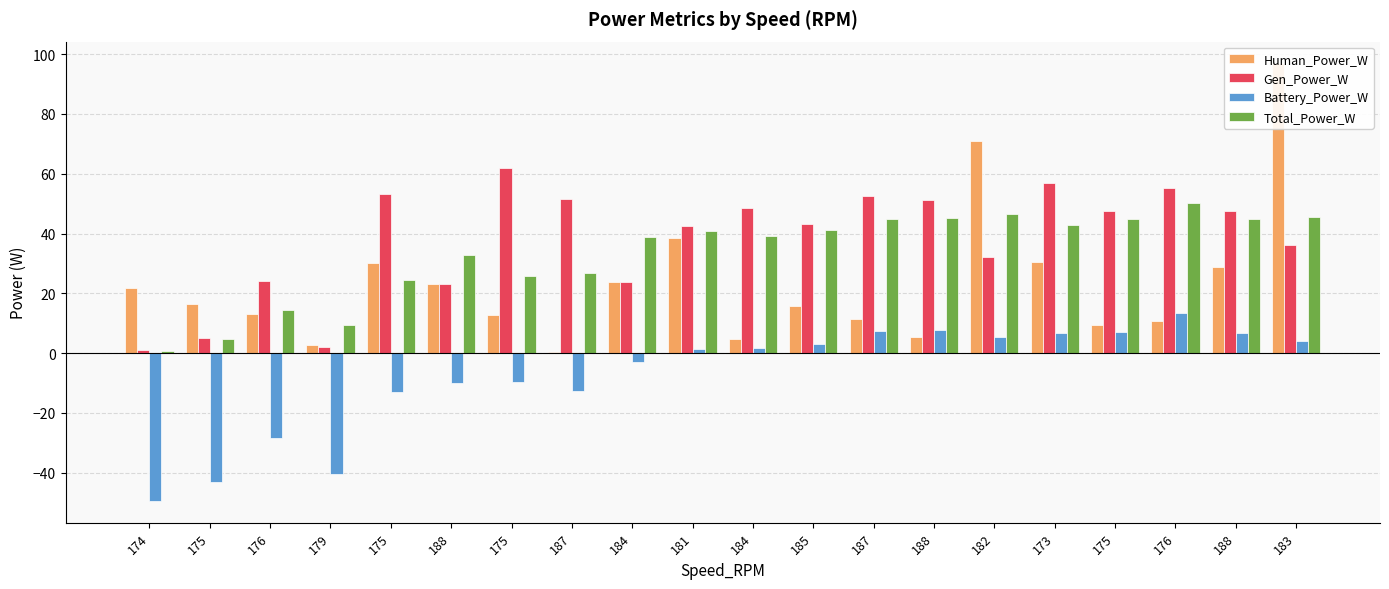

Reading left to right, transcribe all the data shown in this chart.

Human_Power_W: 21.7	16.4	13.0	2.6	30.1	23.1	12.9	0.4	23.7	38.4	4.8	15.9	11.6	5.5	71.1	30.5	9.4	10.9	28.6	96.9
Gen_Power_W: 1.1	5.2	24.2	2.0	53.1	23.1	61.9	51.6	23.7	42.5	48.4	43.1	52.5	51.2	32.1	56.9	47.5	55.4	47.6	36.2
Battery_Power_W: -49.4	-43.2	-28.5	-40.3	-13.0	-9.8	-9.8	-12.6	-3.0	1.5	1.7	3.0	7.4	7.6	5.4	6.8	7.2	13.5	6.7	3.9
Total_Power_W: 0.8	4.7	14.3	9.3	24.5	33.0	25.7	26.9	38.9	40.8	39.3	41.3	44.7	45.4	46.4	42.7	44.9	50.1	44.7	45.6